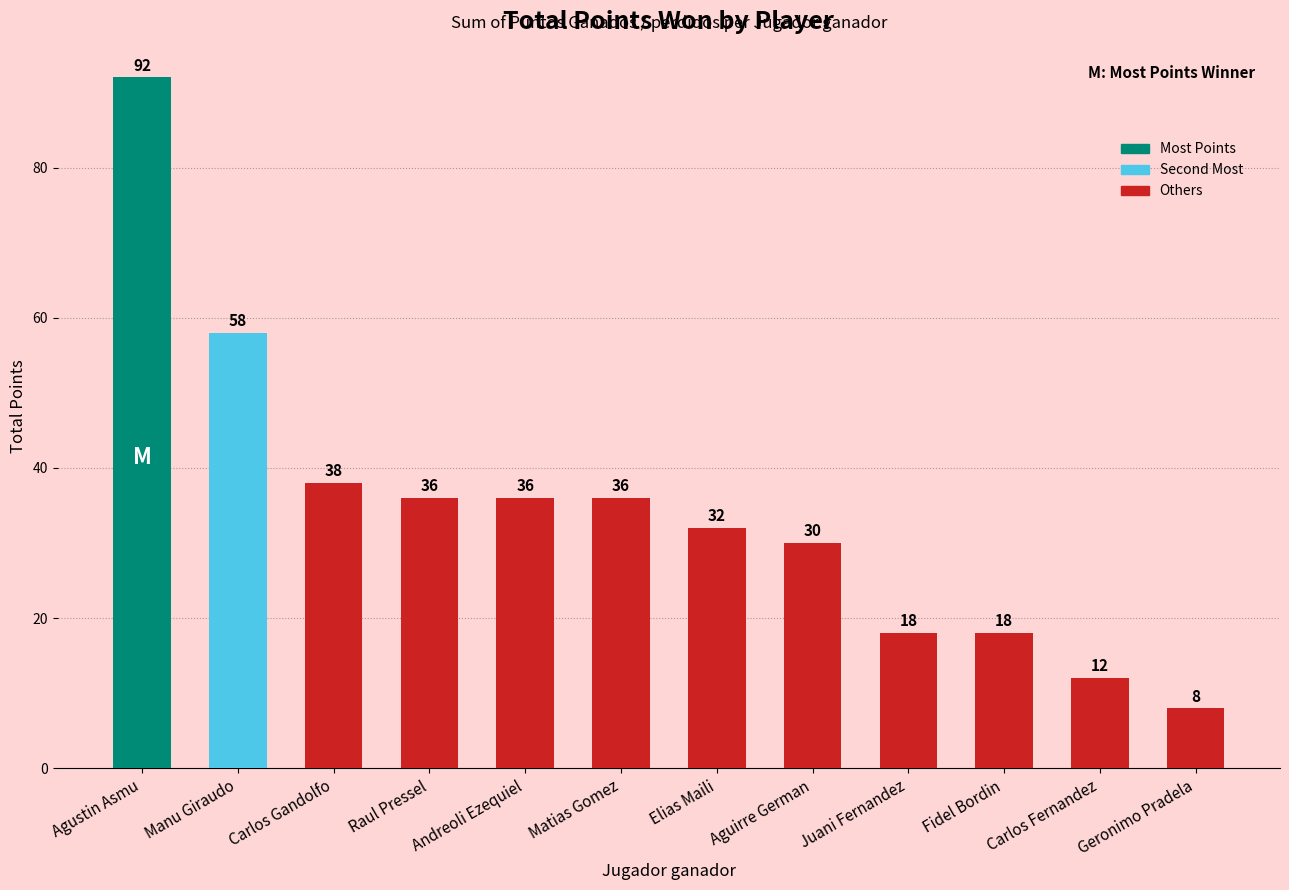

How many distinct data groups are displayed?

1